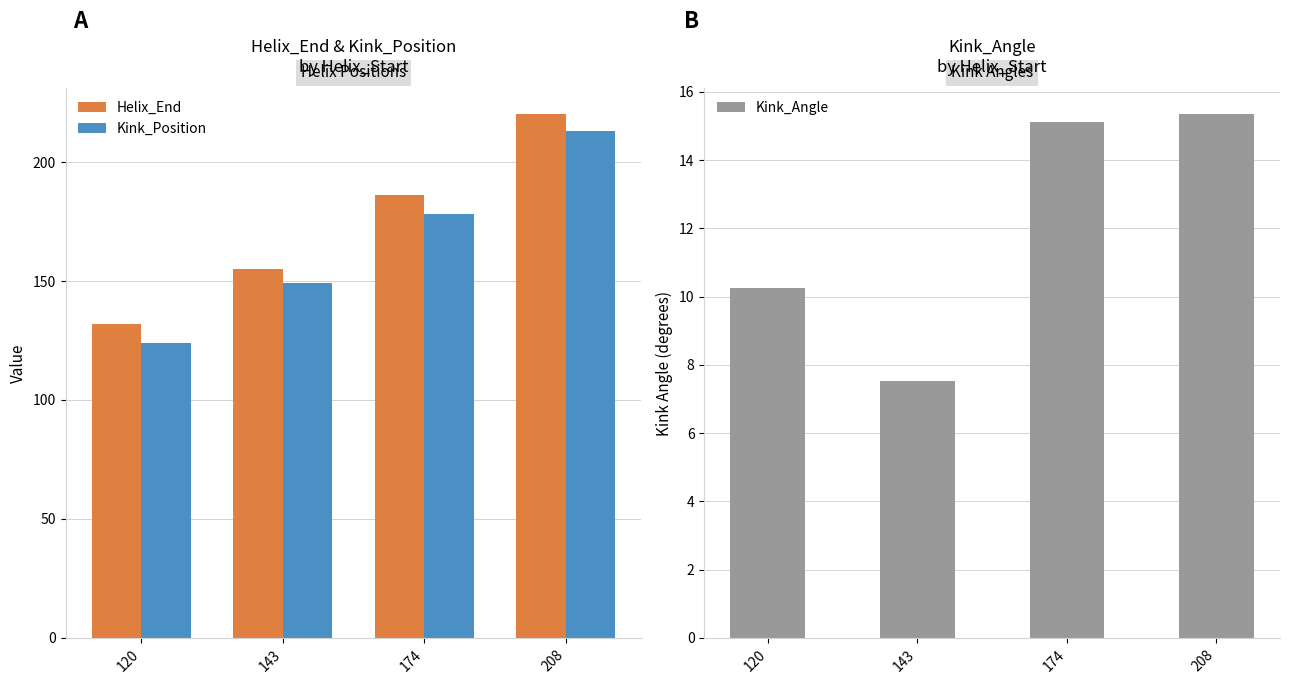

What is the difference between the Kink_Angle values at 143 and 208?

7.8